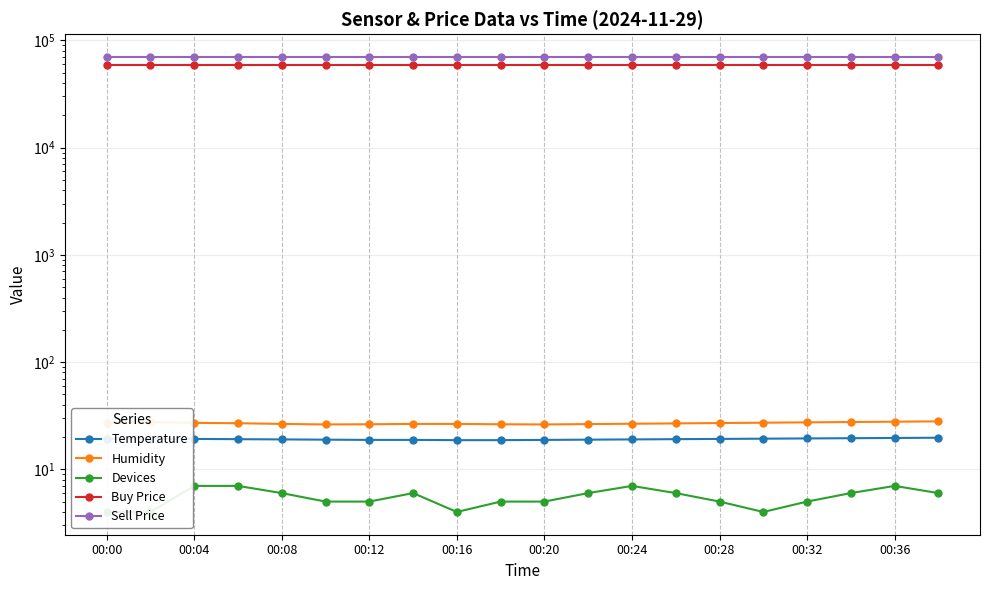

Which series has the largest total across all categories?

Sell Price